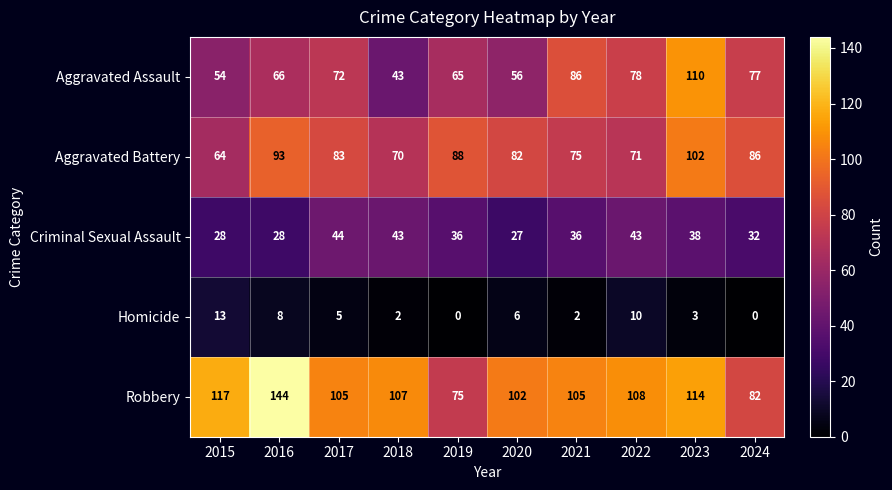

What is the total value across all series at 2019?

264